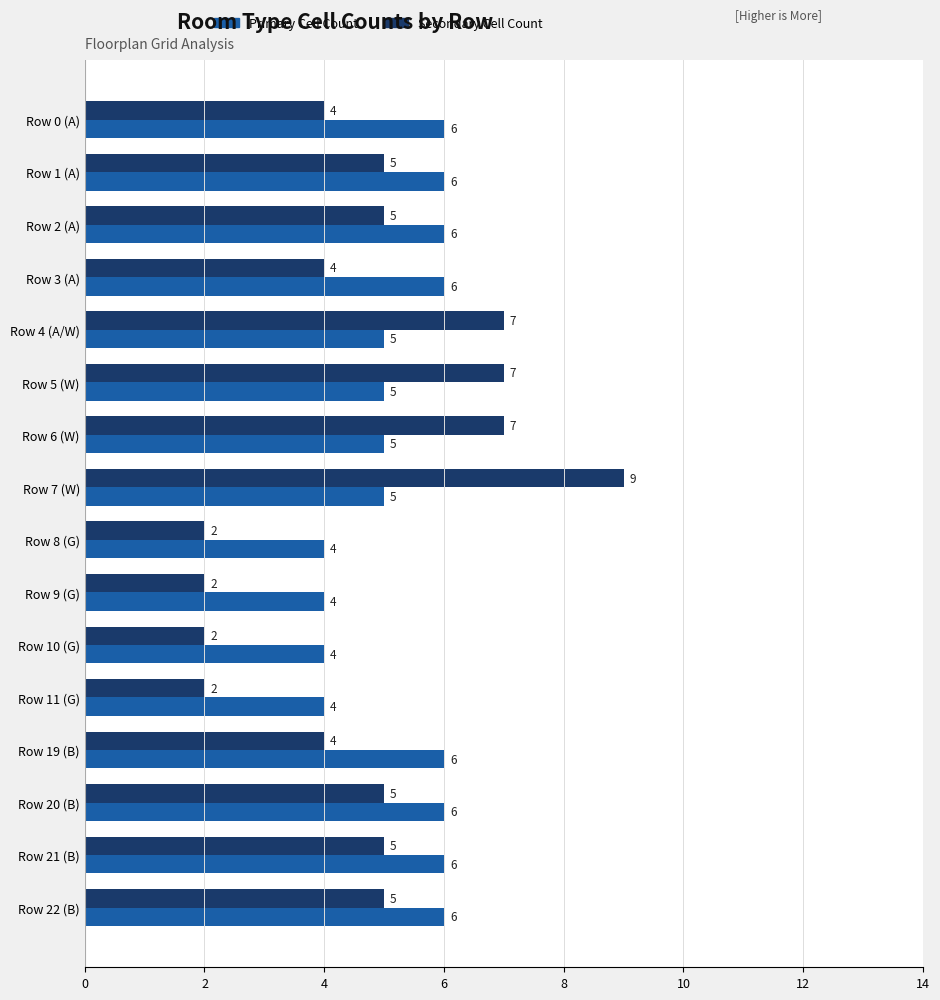

The Primary Cell Count series shows 2 at Row 10 (G). True or false?

False